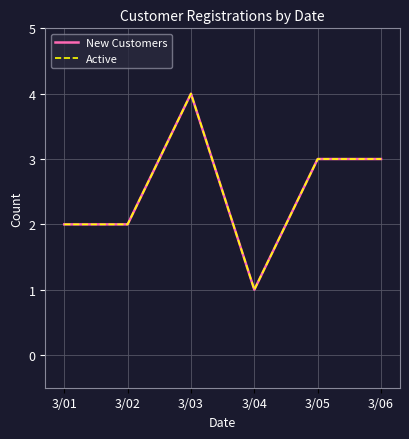

What is the maximum value shown in the chart?

4